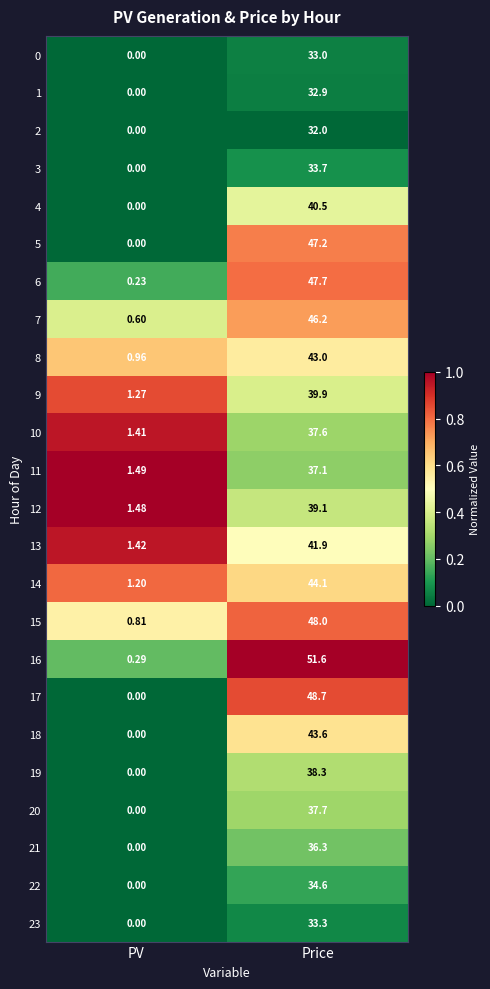

Where does the 18 series first go above 43?

Price